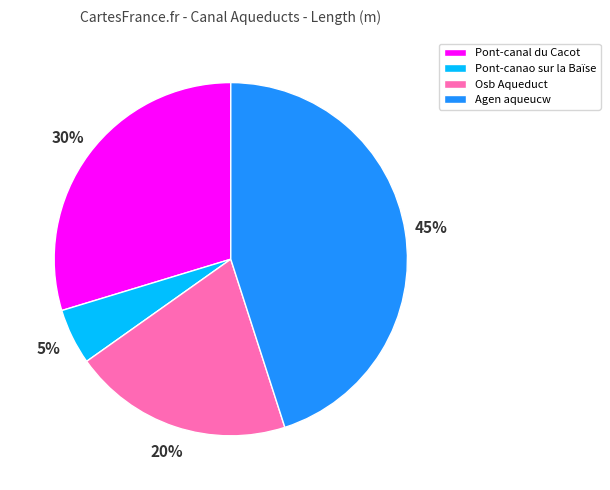

To the nearest percent, what is the difference between the largest and smallest slice percentages?

40%